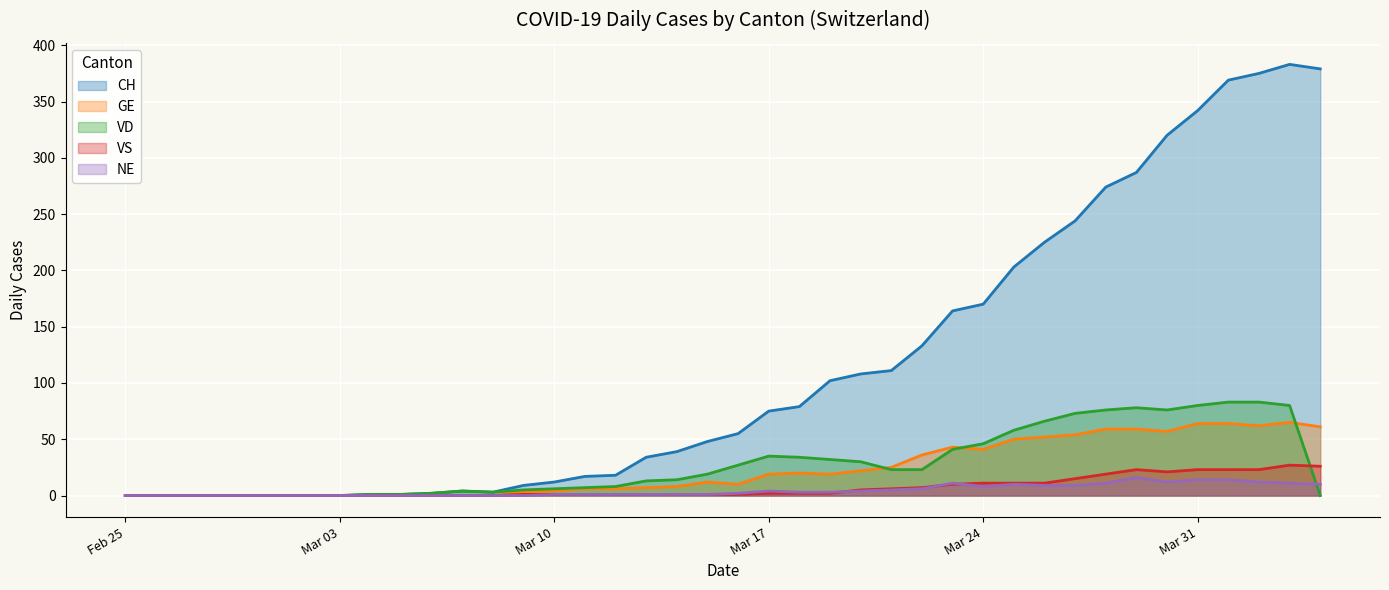

What is the maximum value shown in the chart?

383